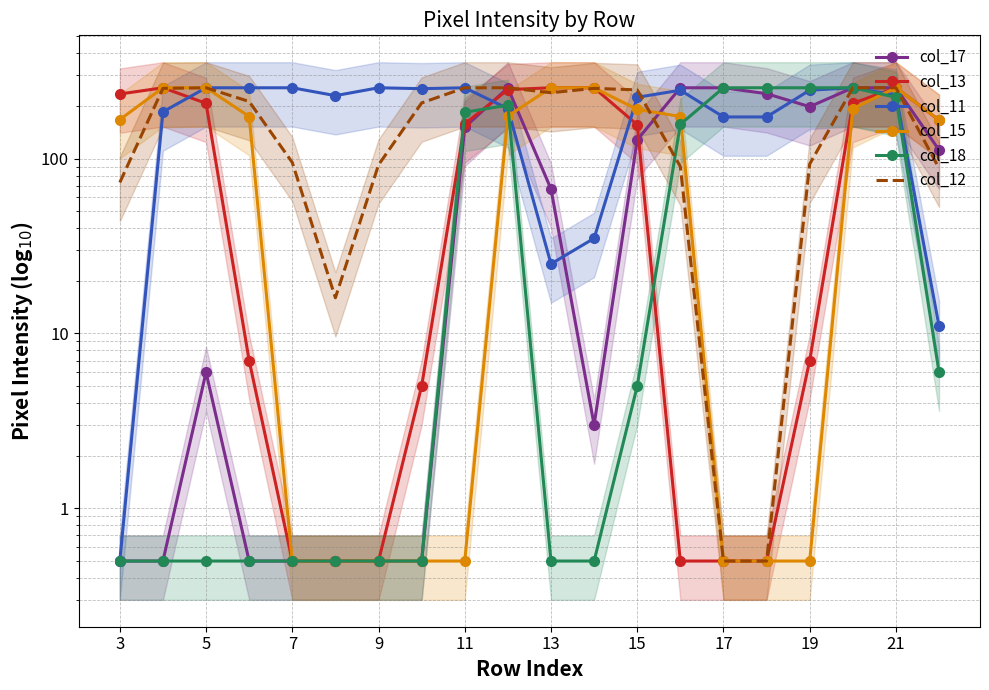

At how many categories does at least one series exceed 7?

20